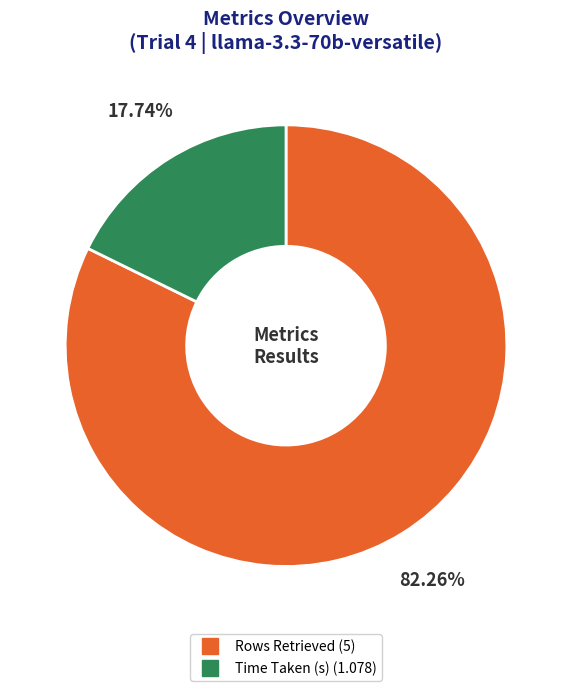

What is the majority slice?

Rows Retrieved